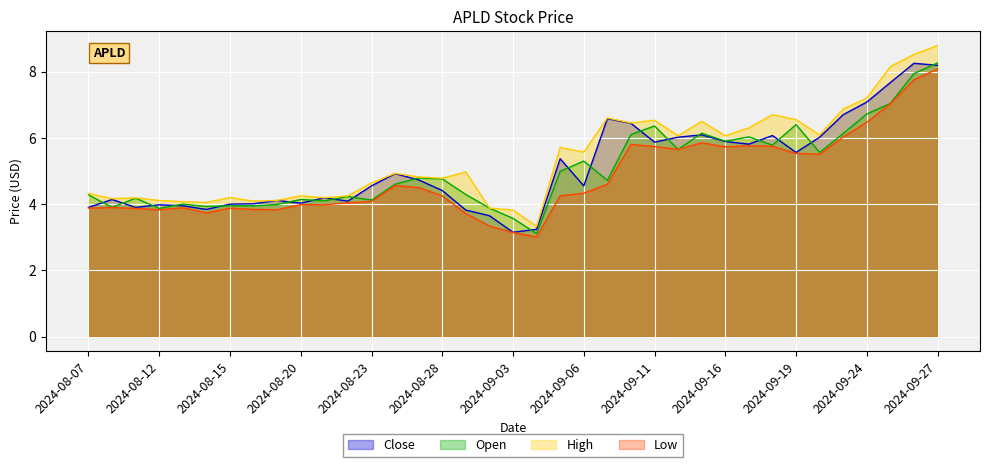

What is the difference between the highest and lowest values at 2024-09-10?

0.7